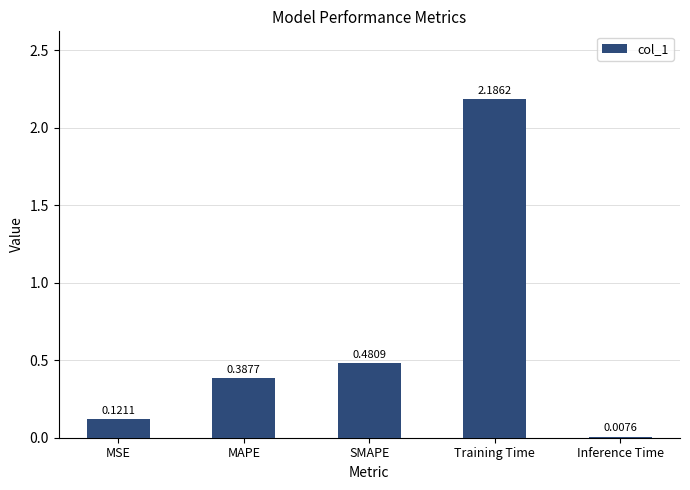

At which label is the value closest to 1?

SMAPE